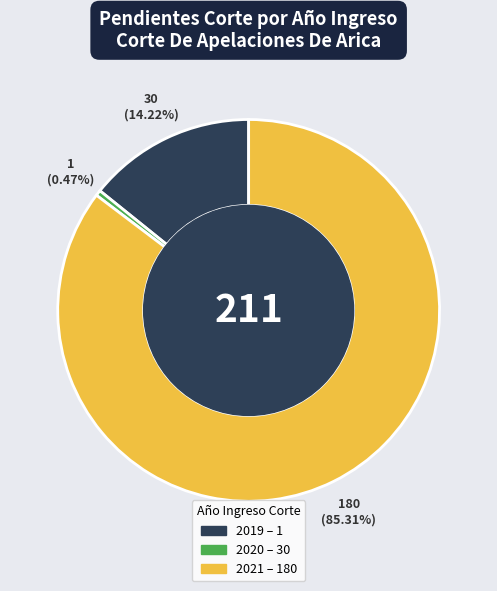

Is there any slice that represents more than half of the pie?

Yes